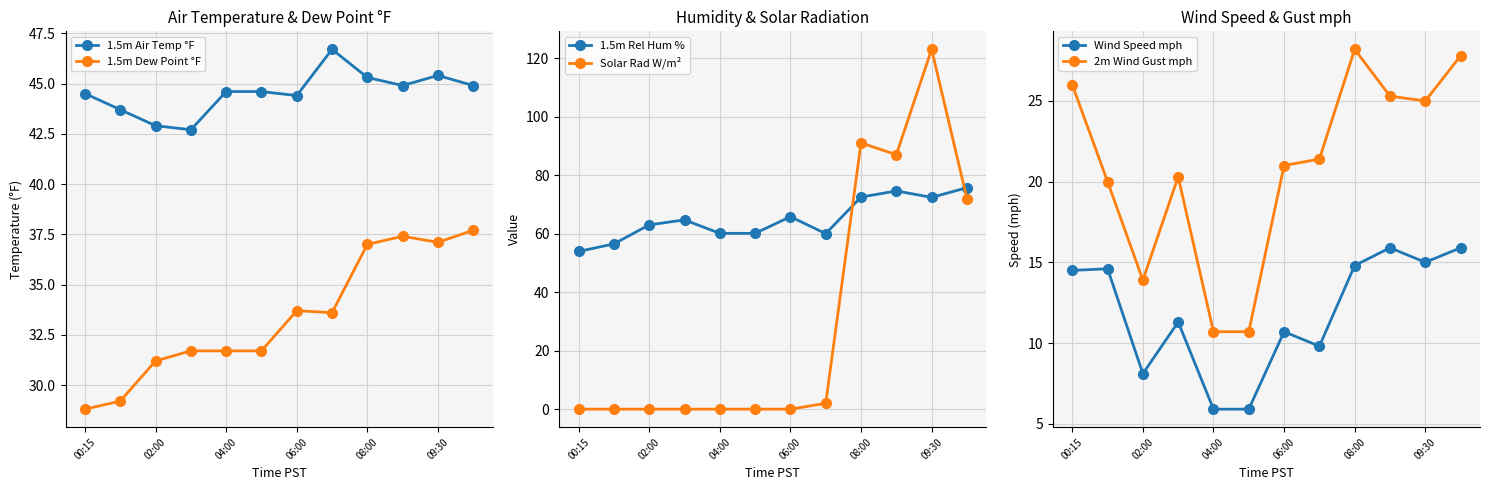

True or false: 1.5m Air Temp °F has more than 1 points higher than both neighbors.

True